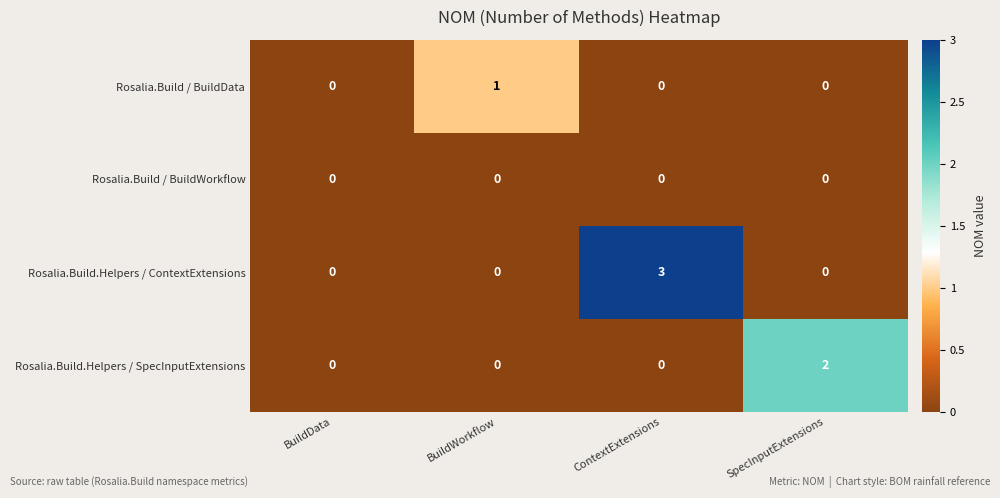

Which label corresponds to the largest value in the chart?

ContextExtensions